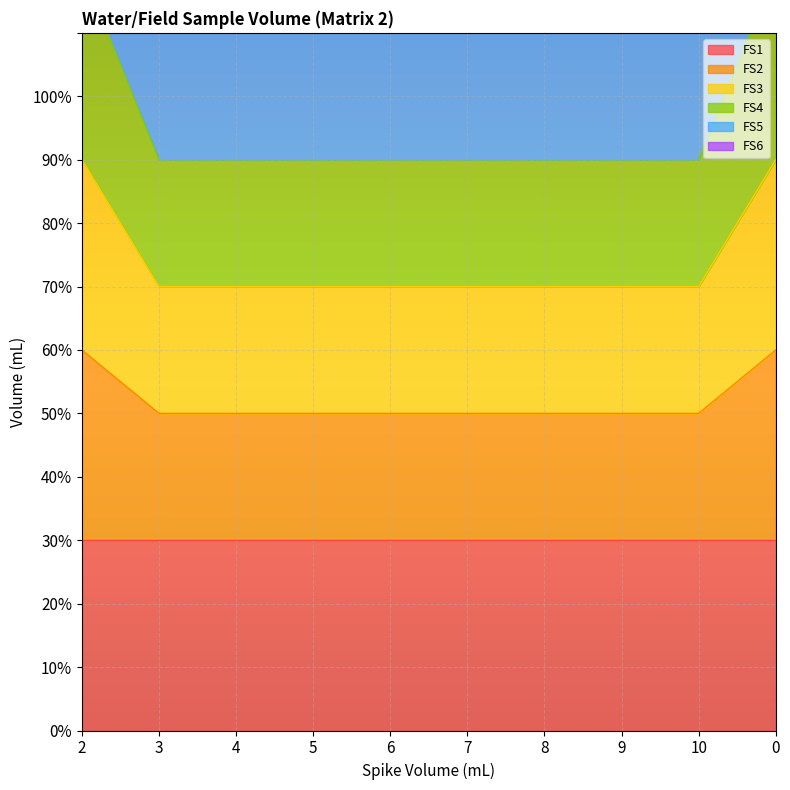

What position from the left is 7?

6